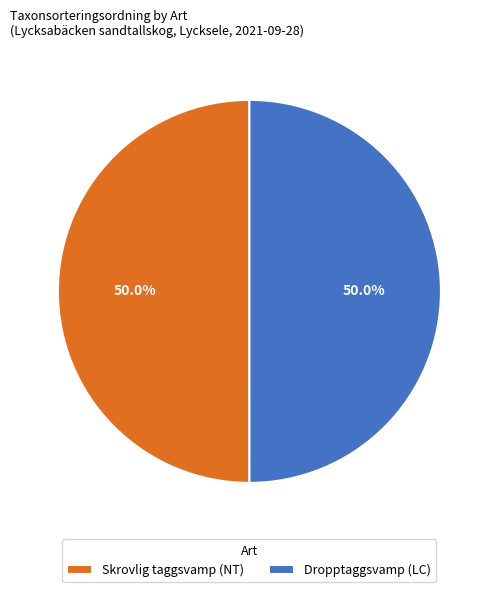

To the nearest percent, what is the combined percentage of Dropptaggsvamp (LC) and Skrovlig taggsvamp (NT)?

100%